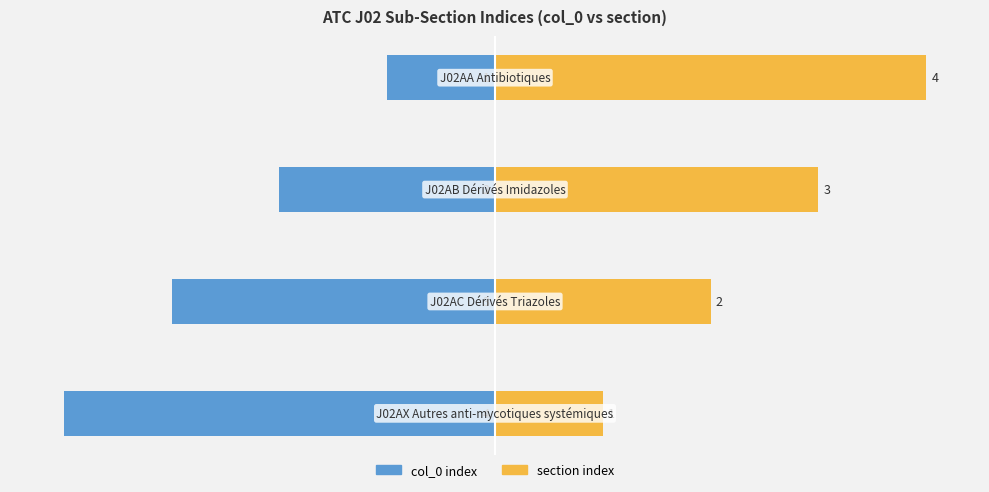

Which series has the widest spread of values?

col_0 index